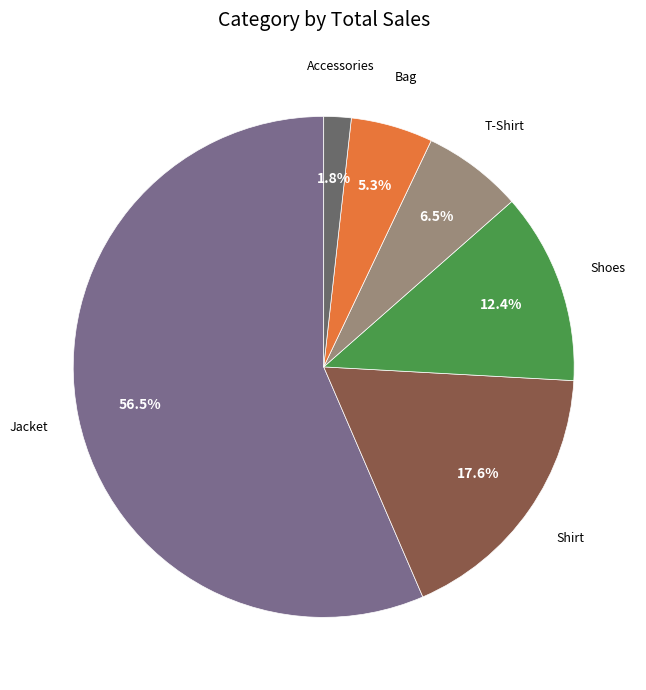

How many slices are in this pie chart?

6